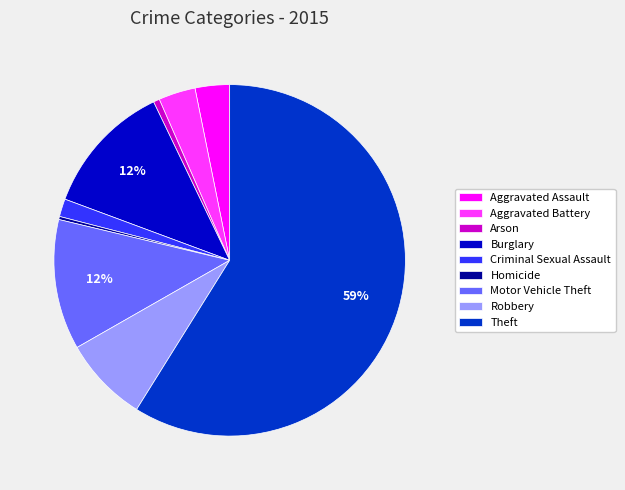

Which slice is the largest?

Theft